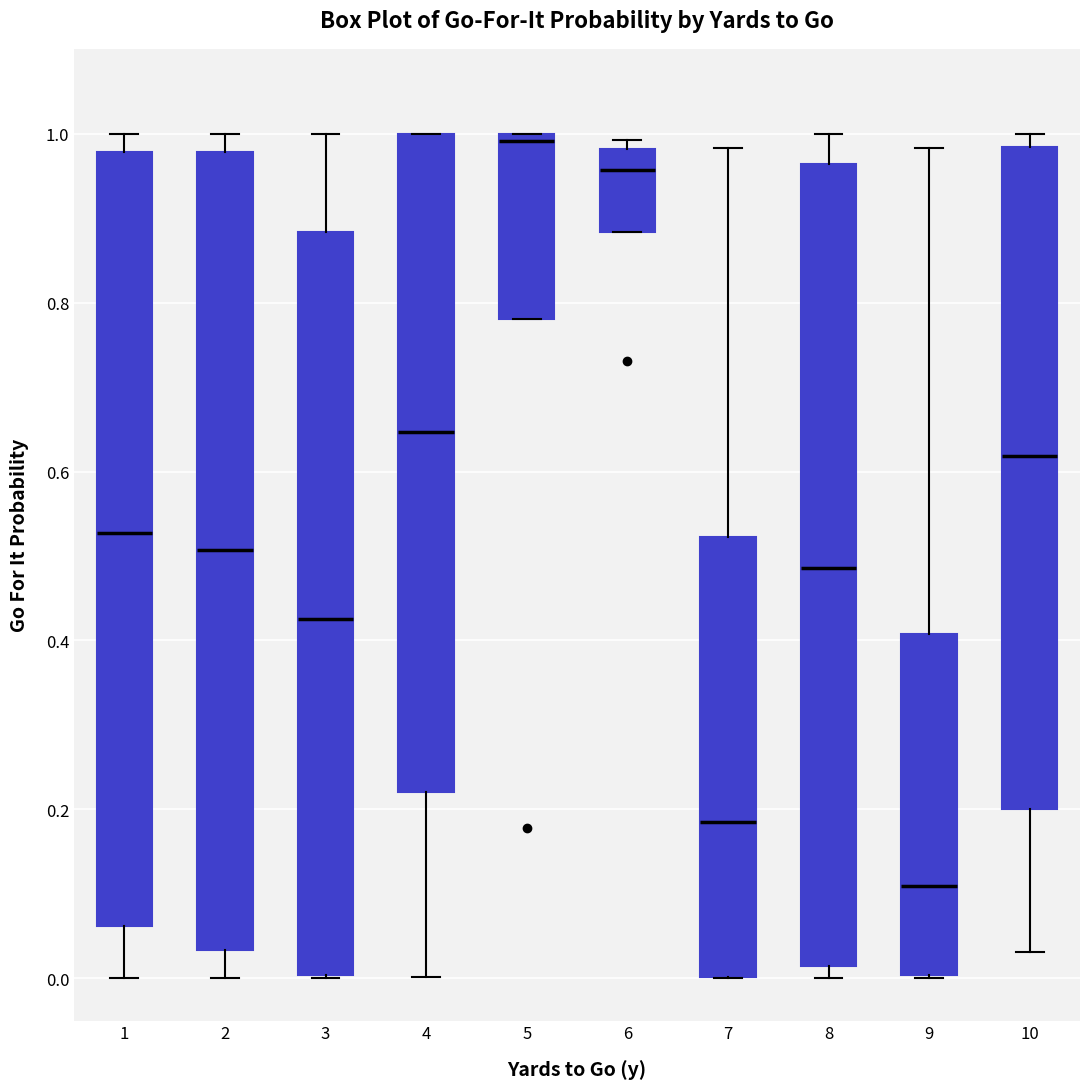

Reading left to right, transcribe this box plot: for each box, give where its median line is, the range the box spans, and where its two whiskers end, as read against the y-axis. The values are not printed on the chart, so give them approximately, as read against the axis.

1: median 0.52, box 0.06 to 0.98, whiskers 0.00 to 1.00
2: median 0.50, box 0.04 to 0.98, whiskers 0.00 to 1.00
3: median 0.42, box 0.00 to 0.88, whiskers 0.00 to 1.00
4: median 0.64, box 0.22 to 1.00, whiskers 0.00 to 1.00
5: median 1.00 (just below the box's upper edge), box 0.78 to 1.00, whiskers 0.78 to 1.00
6: median 0.96, box 0.88 to 0.98, whiskers 0.88 to 1.00
7: median 0.18, box 0.00 to 0.52, whiskers 0.00 to 0.98
8: median 0.48, box 0.02 to 0.96, whiskers 0.00 to 1.00
9: median 0.10, box 0.00 to 0.40, whiskers 0.00 to 0.98
10: median 0.62, box 0.20 to 0.98, whiskers 0.04 to 1.00